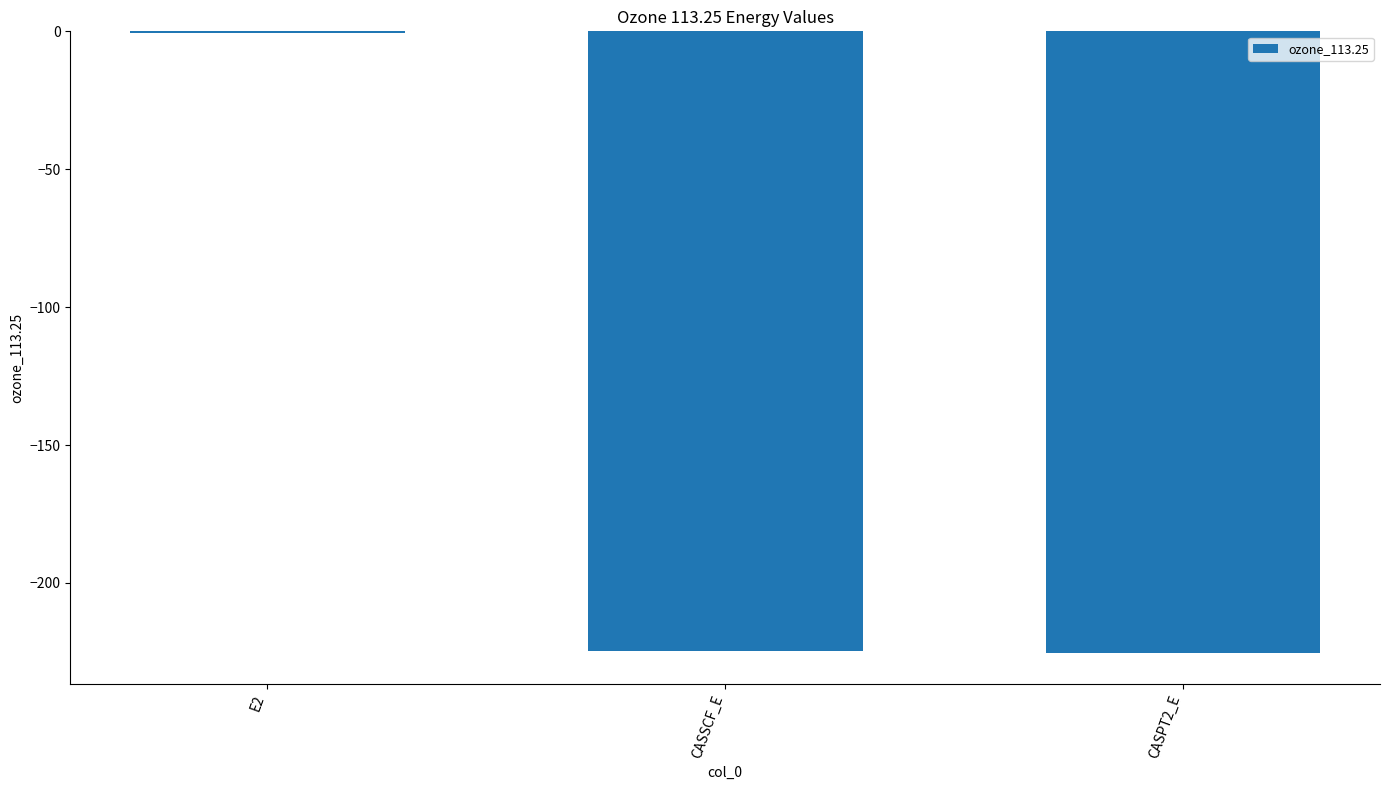

Is it true that the value at CASPT2_E is -299.0?

False